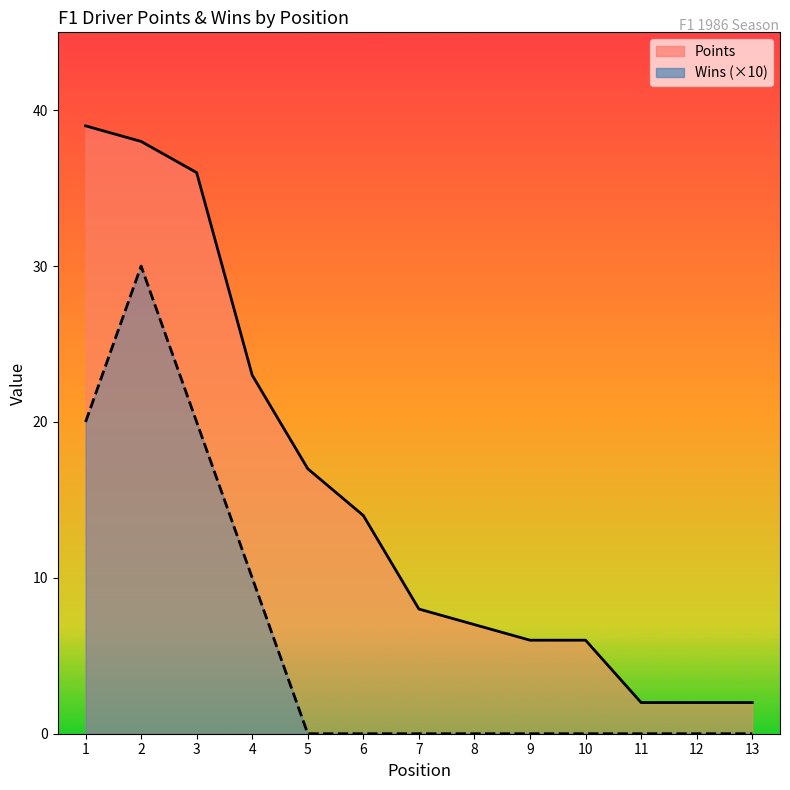

Which label corresponds to the largest value in the chart?

1